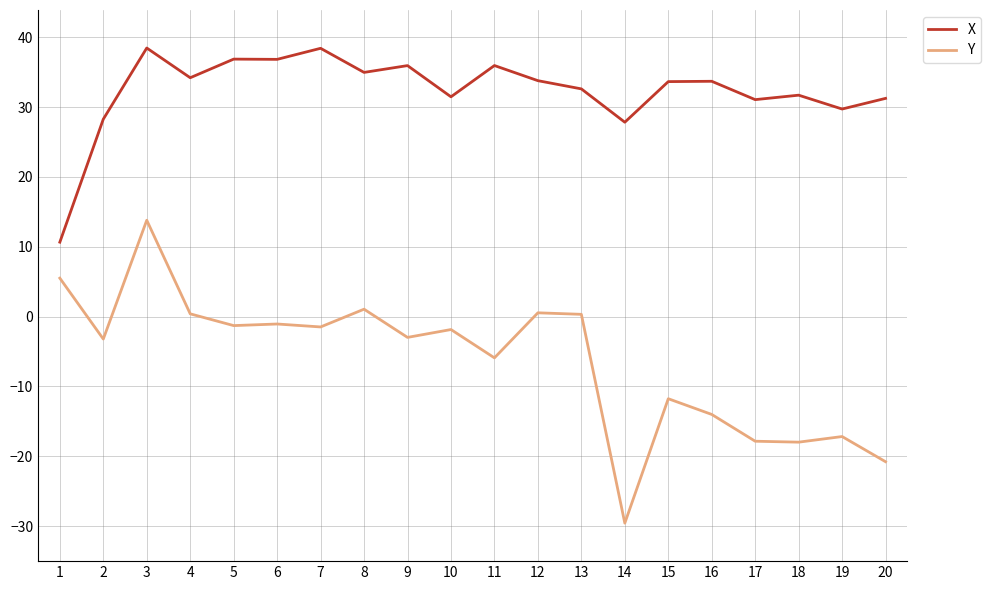

True or false: Y has a value of -3.2 at 2.

True